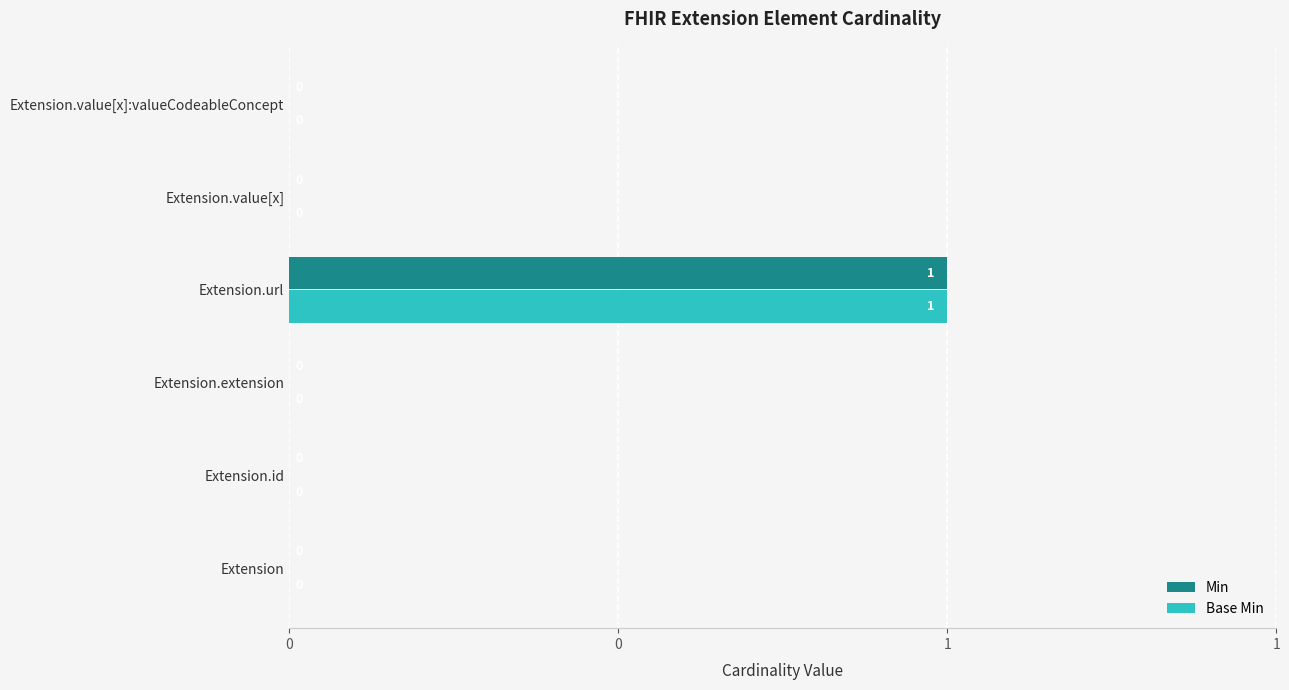

Which series has the largest range (max minus min)?

Min